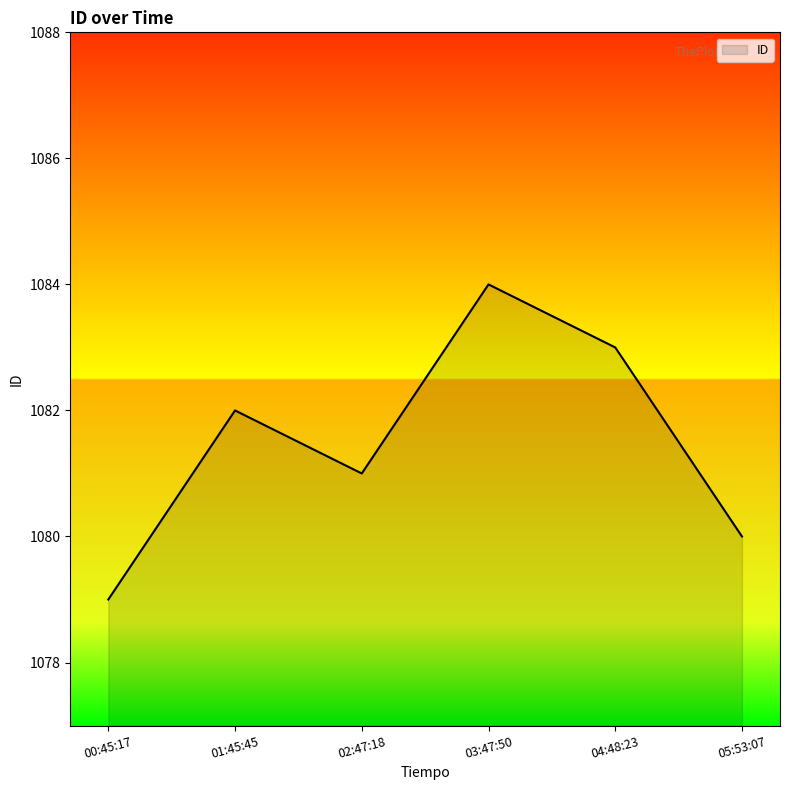

The chart shows a value of 271 at 02:47:18. True or false?

False